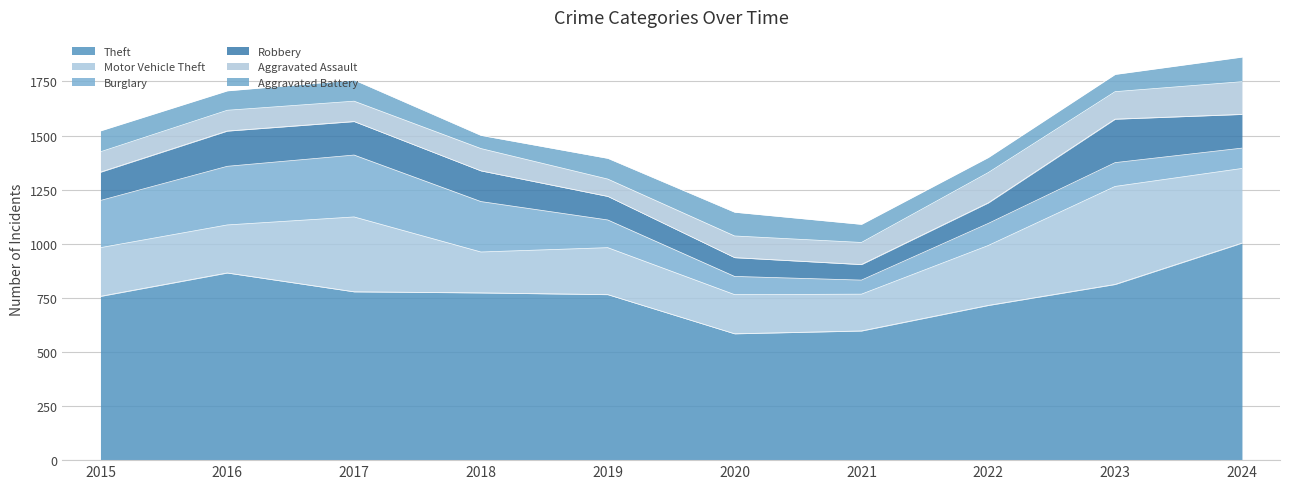

Reading right to left, transcribe all the data shown in this chart.

Theft: 2024=1003	2023=812	2022=715	2021=597	2020=584	2019=765	2018=773	2017=778	2016=865	2015=757
Motor Vehicle Theft: 2024=345	2023=453	2022=277	2021=170	2020=181	2019=217	2018=189	2017=346	2016=222	2015=225
Burglary: 2024=94	2023=110	2022=102	2021=65	2020=84	2019=128	2018=233	2017=286	2016=271	2015=218
Robbery: 2024=156	2023=201	2022=95	2021=72	2020=87	2019=109	2018=142	2017=155	2016=163	2015=131
Aggravated Assault: 2024=151	2023=127	2022=140	2021=102	2020=100	2019=80	2018=103	2017=94	2016=96	2015=94
Aggravated Battery: 2024=114	2023=80	2022=70	2021=84	2020=110	2019=96	2018=61	2017=98	2016=90	2015=97